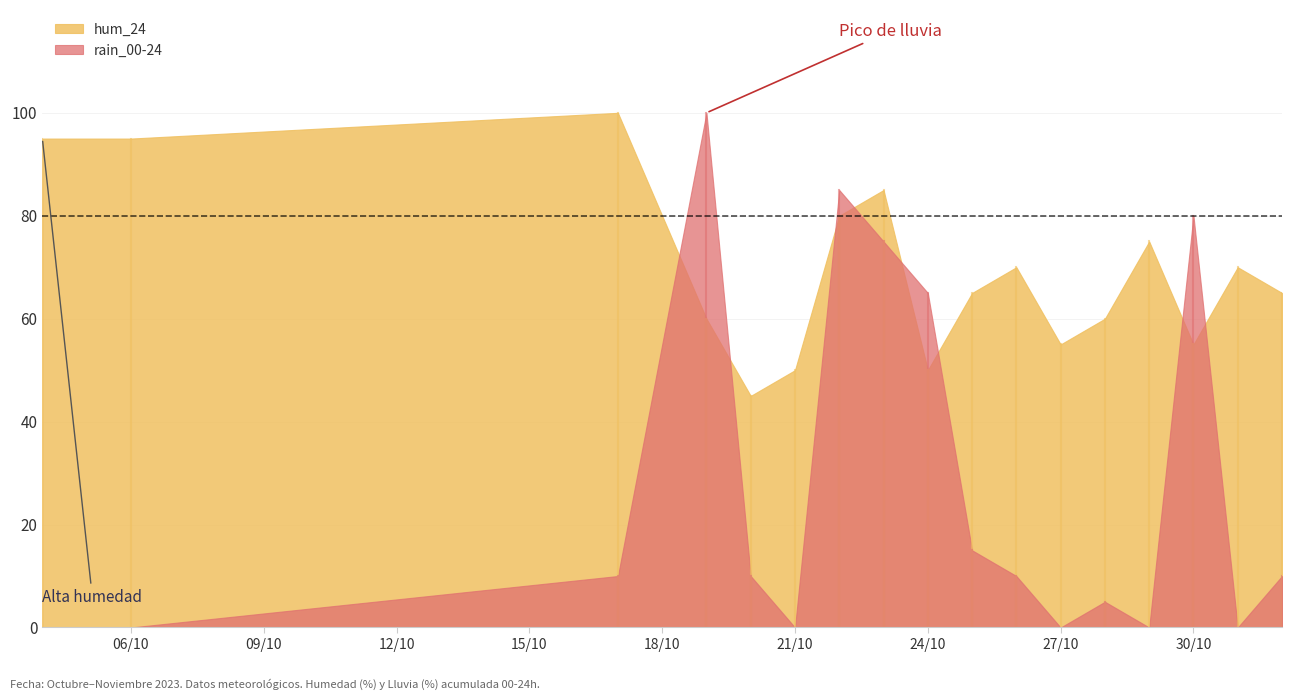

Reading left to right, extract all data points from this chart.

hum_24: 2023-10-04=95	2023-10-06=95	2023-10-17=100	2023-10-19=60	2023-10-20=45	2023-10-21=50	2023-10-22=80	2023-10-23=85	2023-10-24=50	2023-10-25=65	2023-10-26=70	2023-10-27=55	2023-10-28=60	2023-10-29=75	2023-10-30=55	2023-10-31=70	2023-11-01=65
rain_00-24: 2023-10-04=0	2023-10-06=0	2023-10-17=10	2023-10-19=100	2023-10-20=10	2023-10-21=0	2023-10-22=85	2023-10-23=75	2023-10-24=65	2023-10-25=15	2023-10-26=10	2023-10-27=0	2023-10-28=5	2023-10-29=0	2023-10-30=80	2023-10-31=0	2023-11-01=10